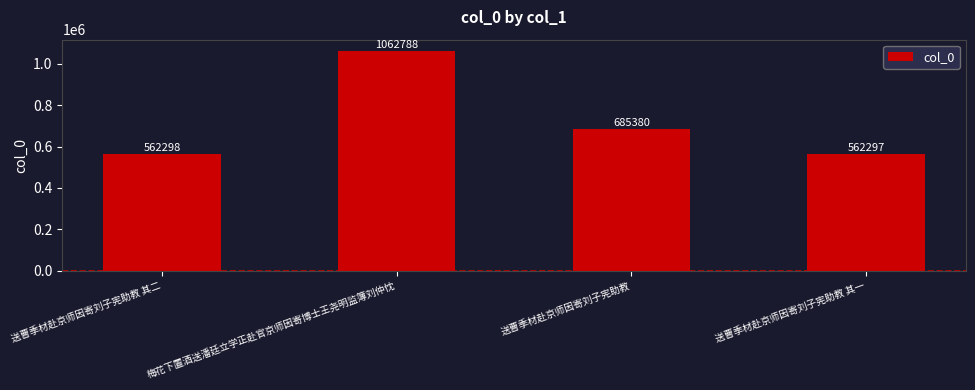

What is the label of the 2nd bar from the left?

梅花下置酒送潘廷立学正赴官京师因寄博士王尧明监簿刘仲忱